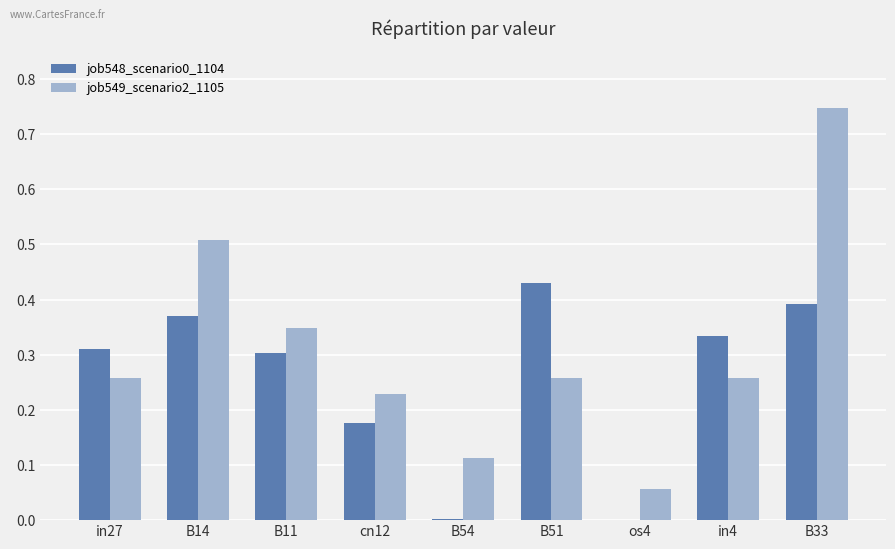

Which category has the highest value across all series?

B33